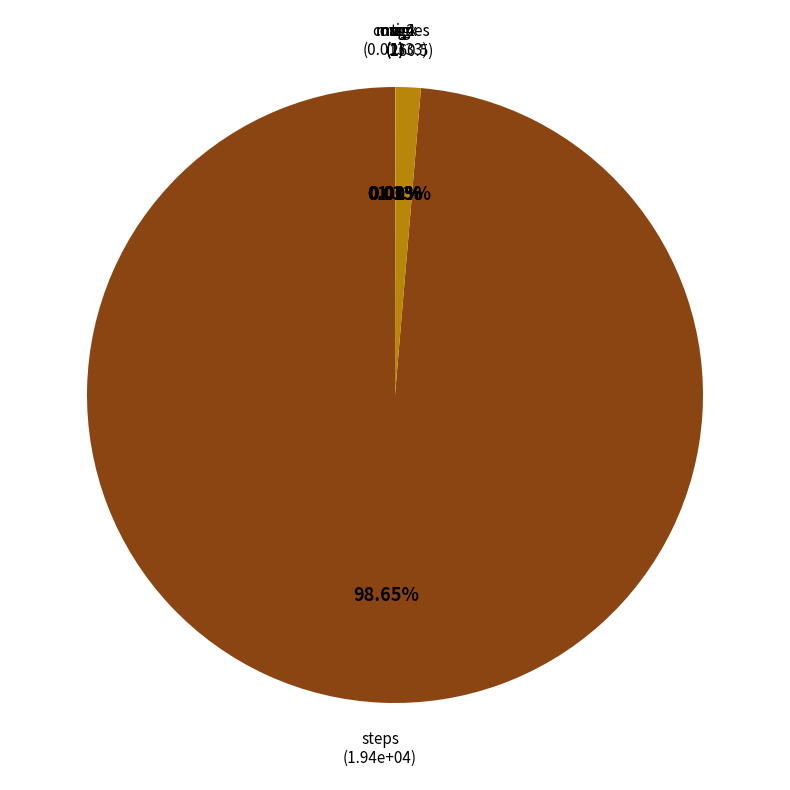

Does any single category account for the majority?

Yes